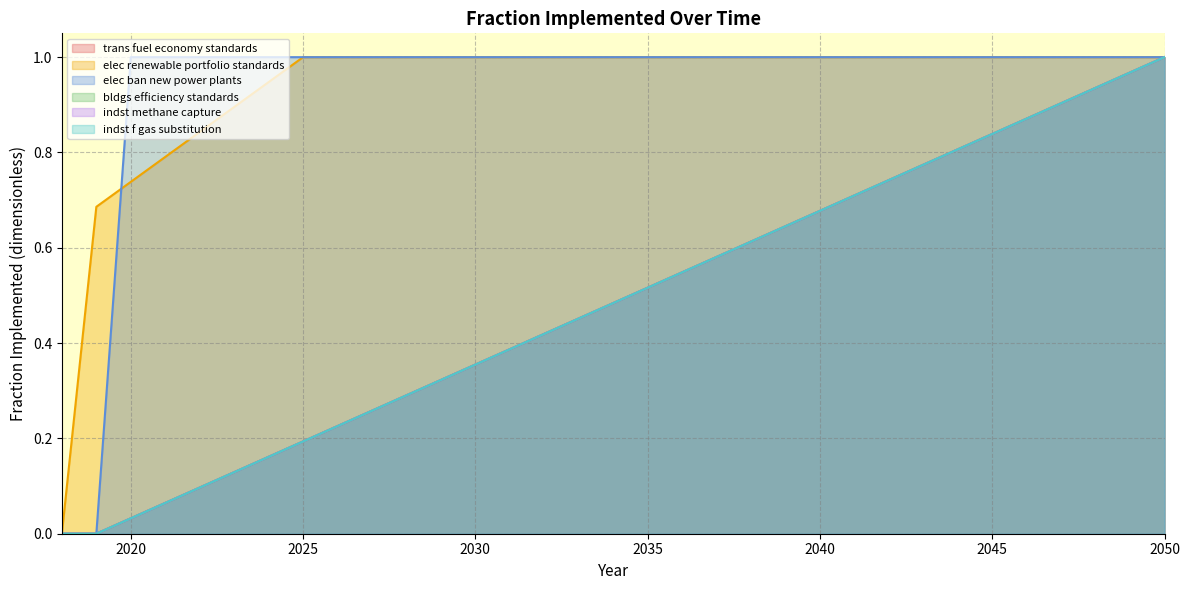

True or false: trans fuel economy standards has a value of 0.2 at 2025.

True